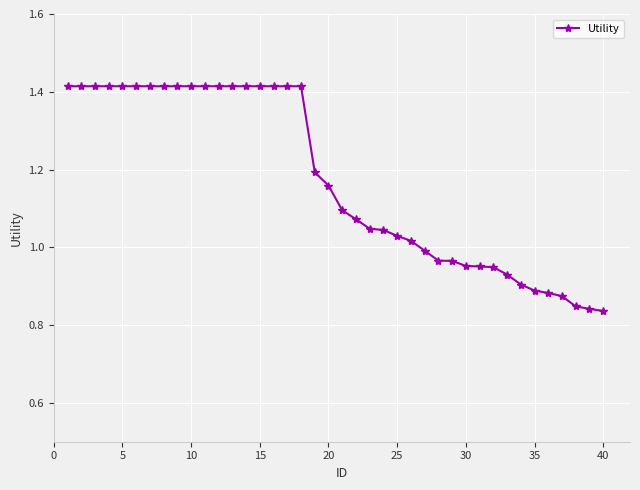

What is the sum of all values?

46.9